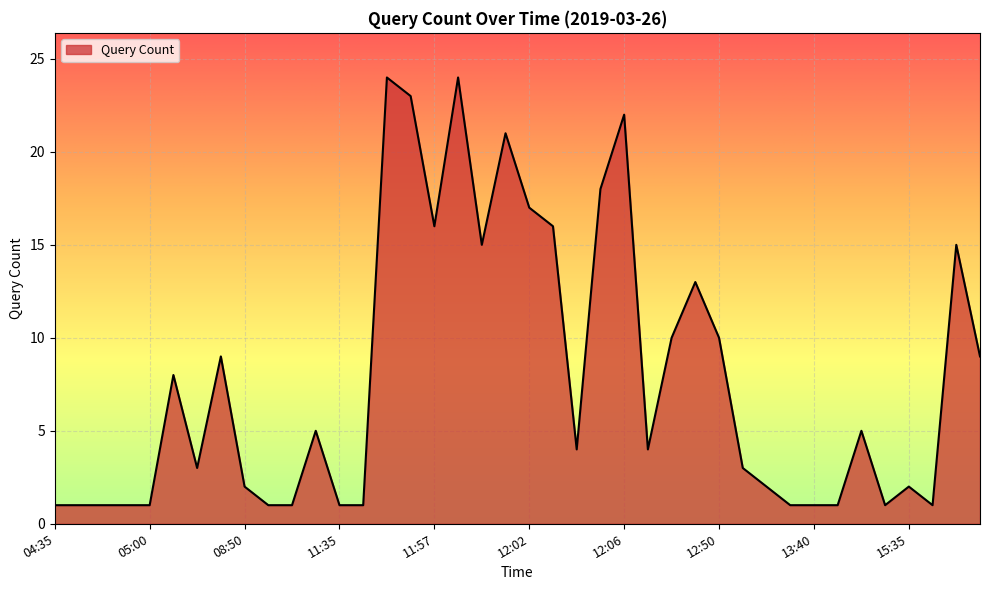

What is the difference between the maximum and minimum values?

23